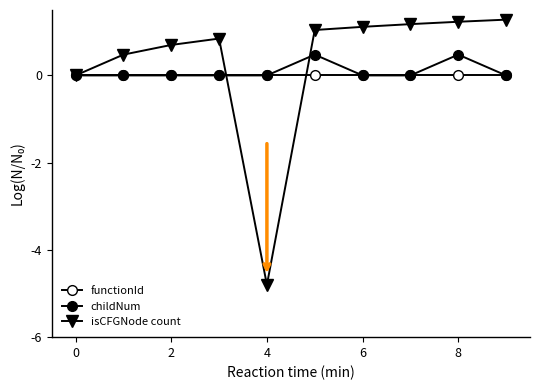

Does the chart have visible grid lines?

No